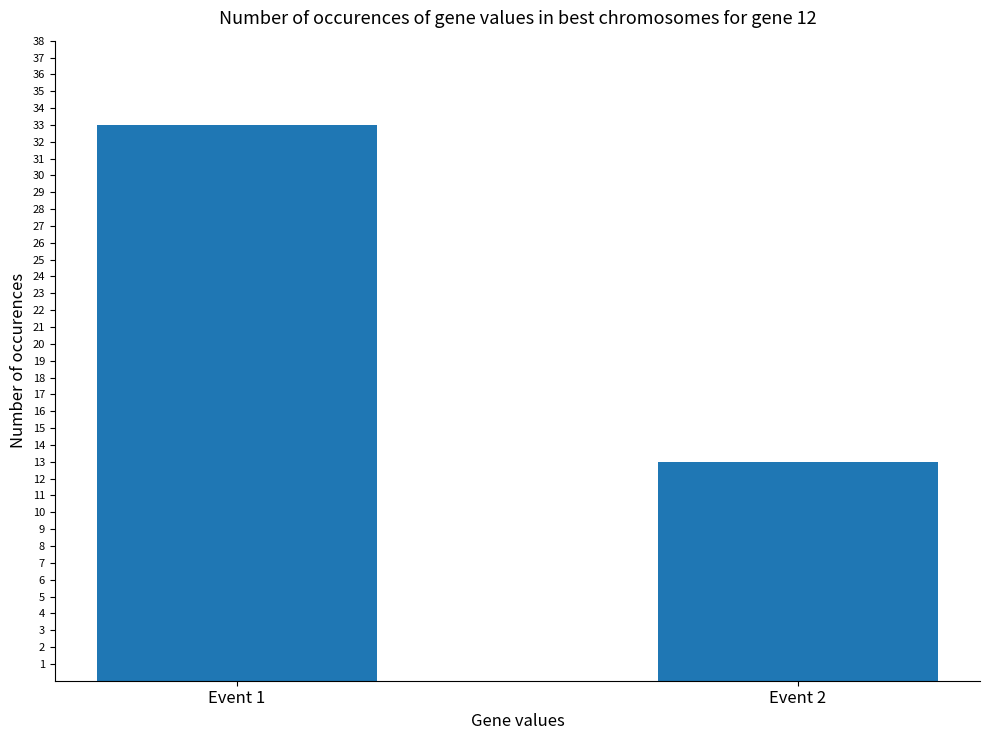

What is the ratio of the value at Event 2 to the value at Event 1?

0.4